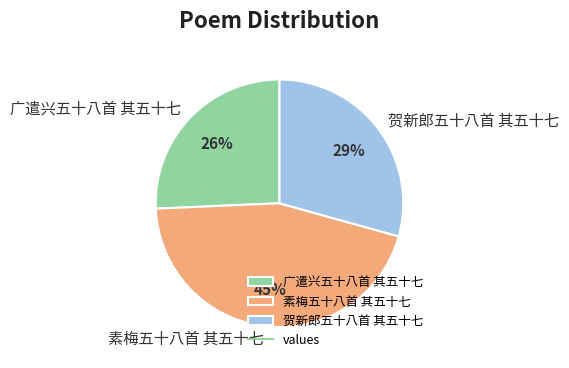

Rank the categories by value from lowest to highest.

广遣兴五十八首 其五十七, 贺新郎五十八首 其五十七, 素梅五十八首 其五十七